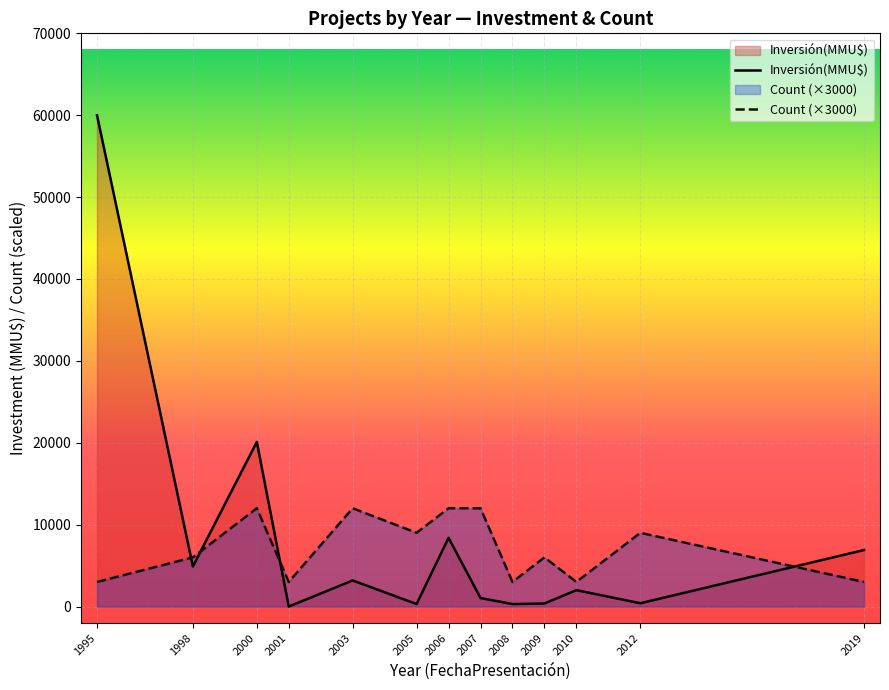

At which label does Inversión(MMU$) reach its peak?

1995